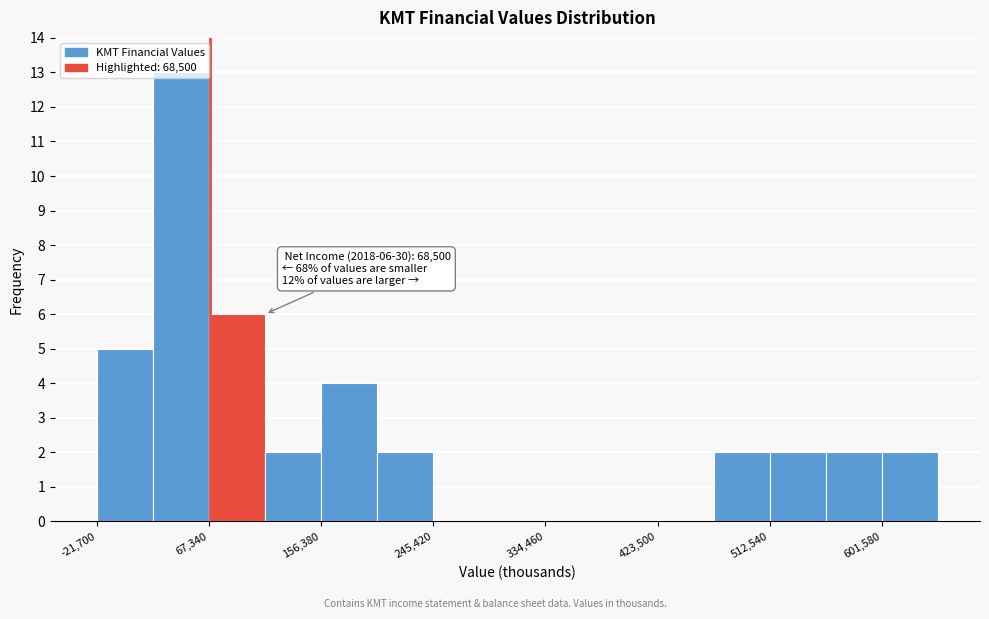

Which range on the x-axis has the tallest bar?

20000 to 70000